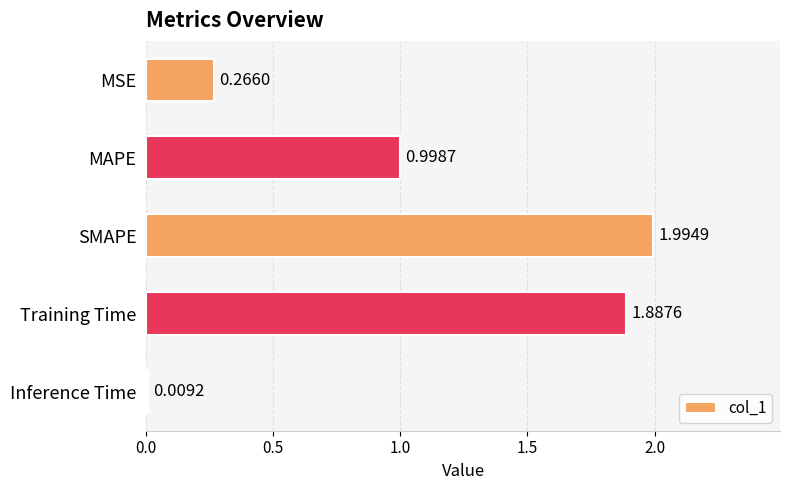

At which label is the value closest to 1?

MAPE